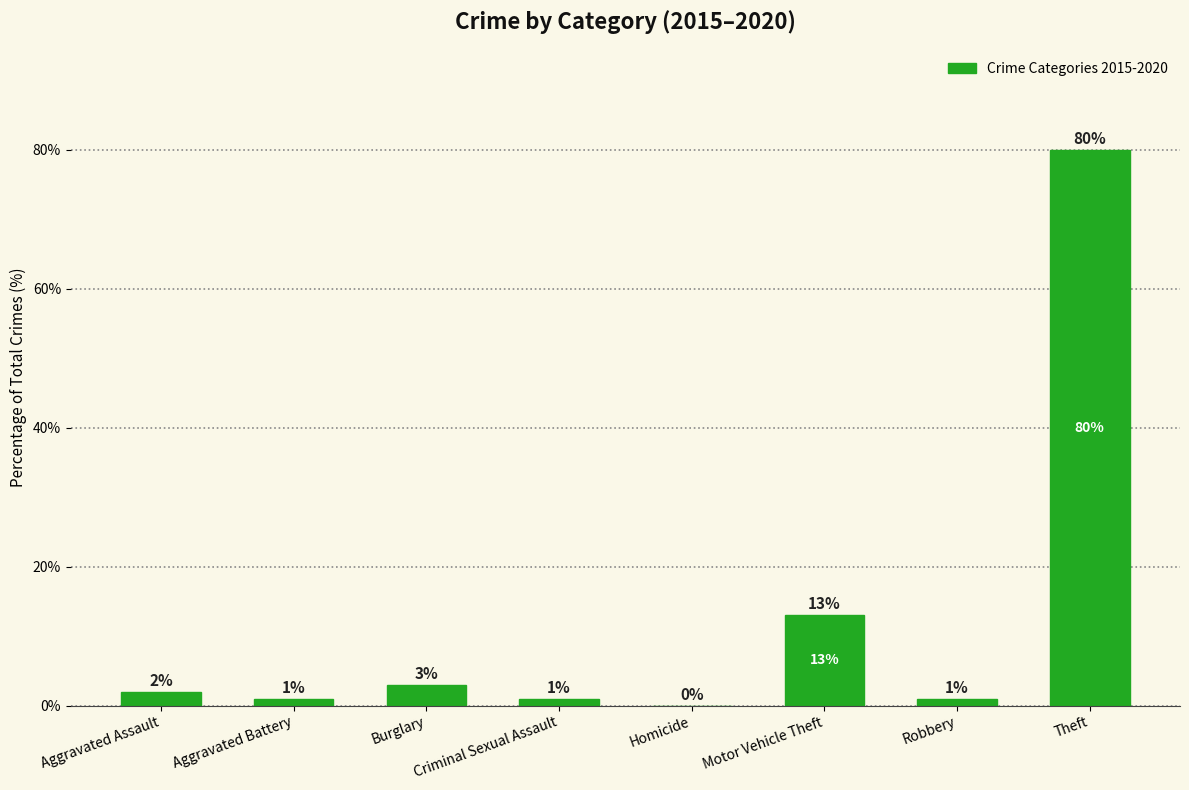

Between Motor Vehicle Theft and Criminal Sexual Assault, which is larger?

Motor Vehicle Theft